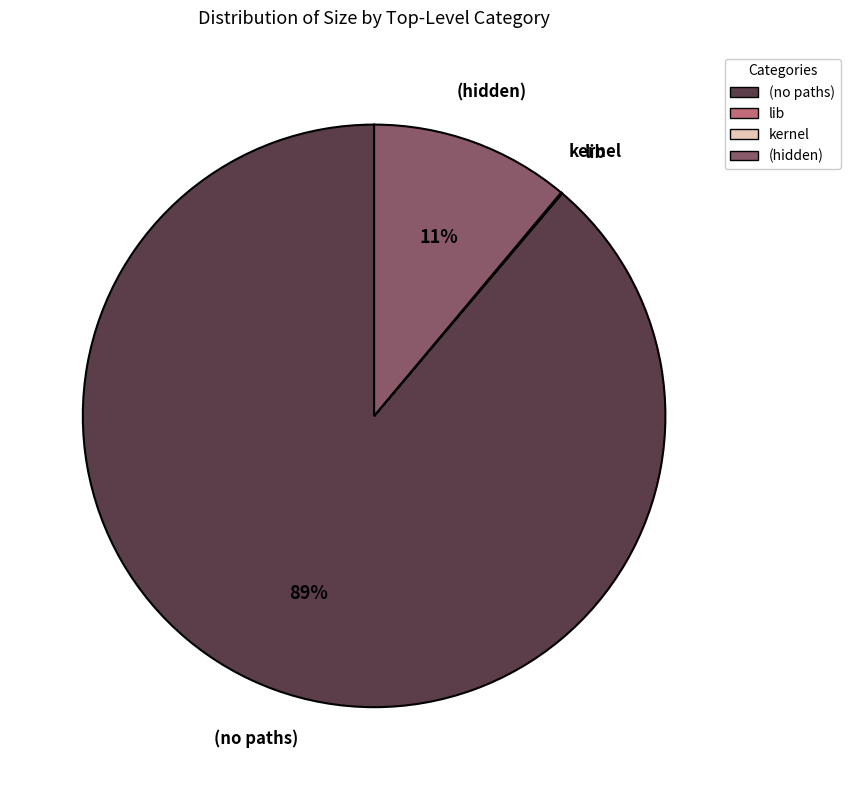

Which category has the biggest portion of the pie?

(no paths)